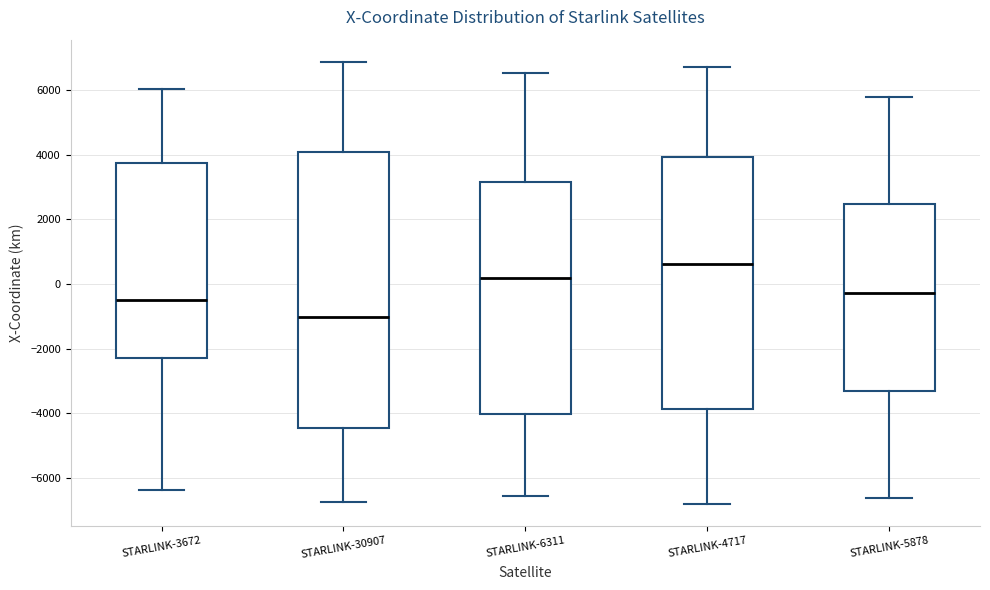

Where is the lower edge of the box for STARLINK-30907 on the y-axis? The values are not printed on the chart, so give them approximately, as read against the axis.

-4400